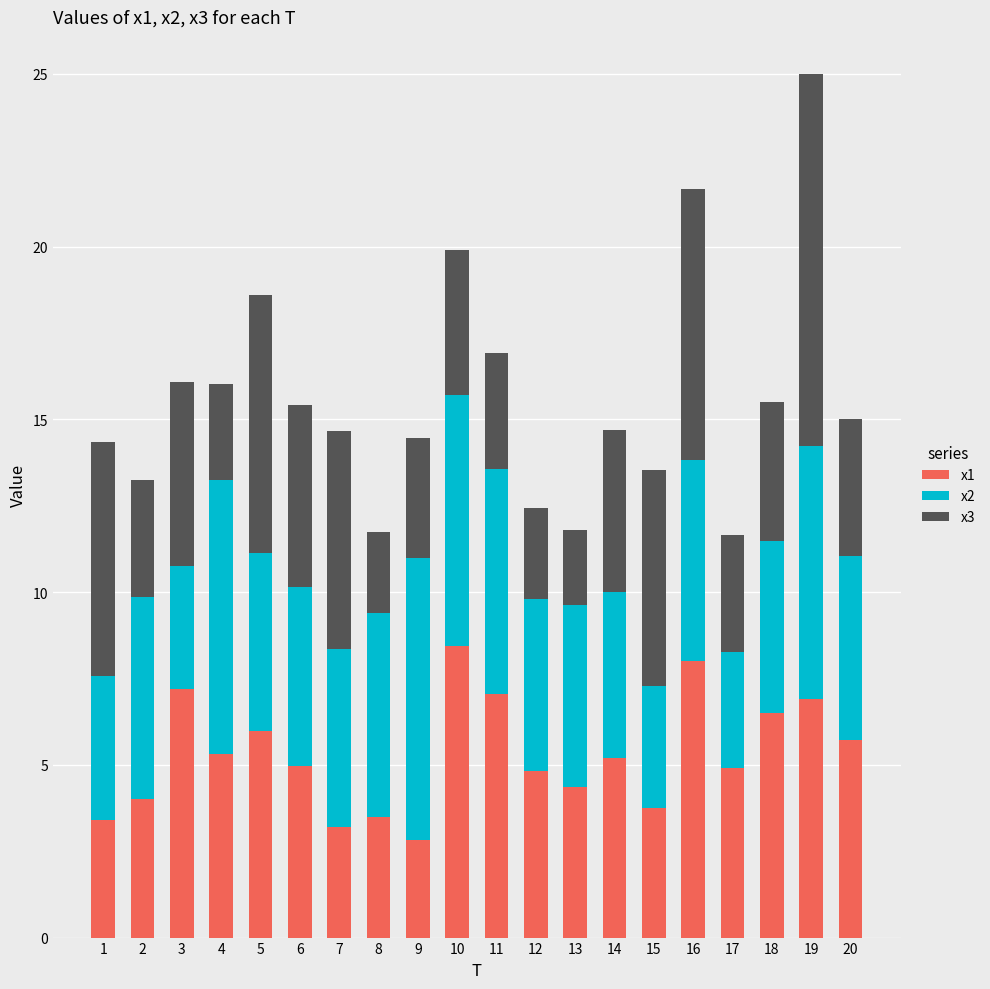

What is the maximum value for x1?

8.5